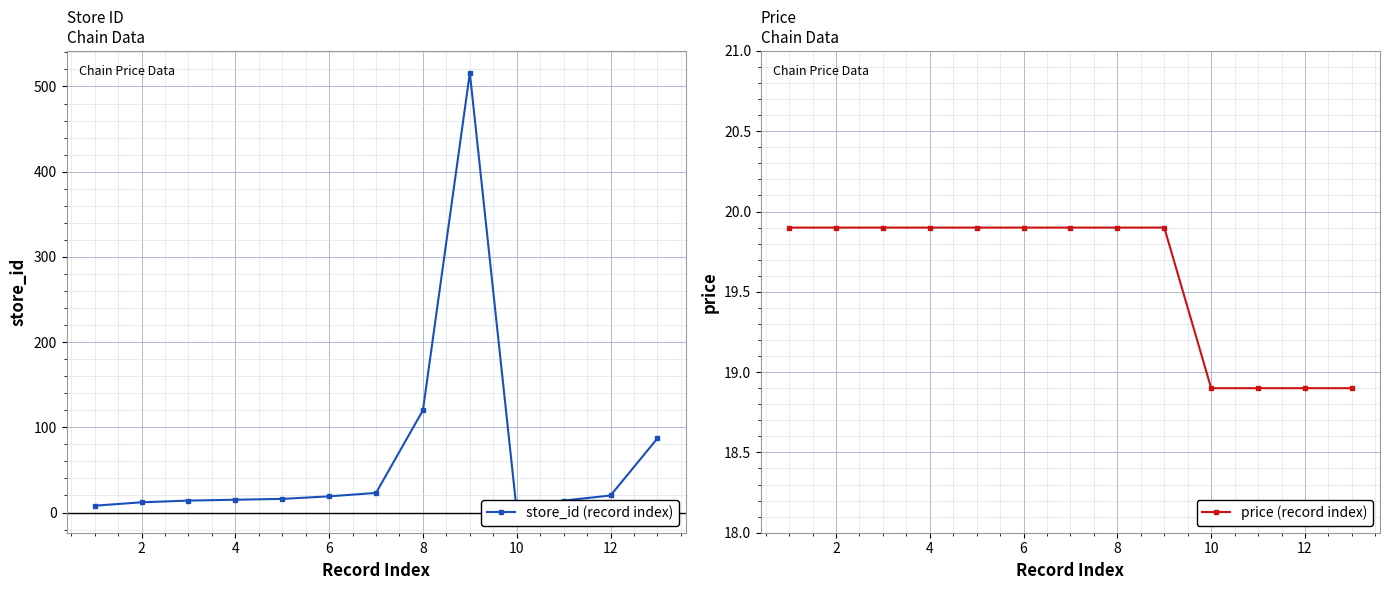

What is the maximum value for price (record index)?

19.9